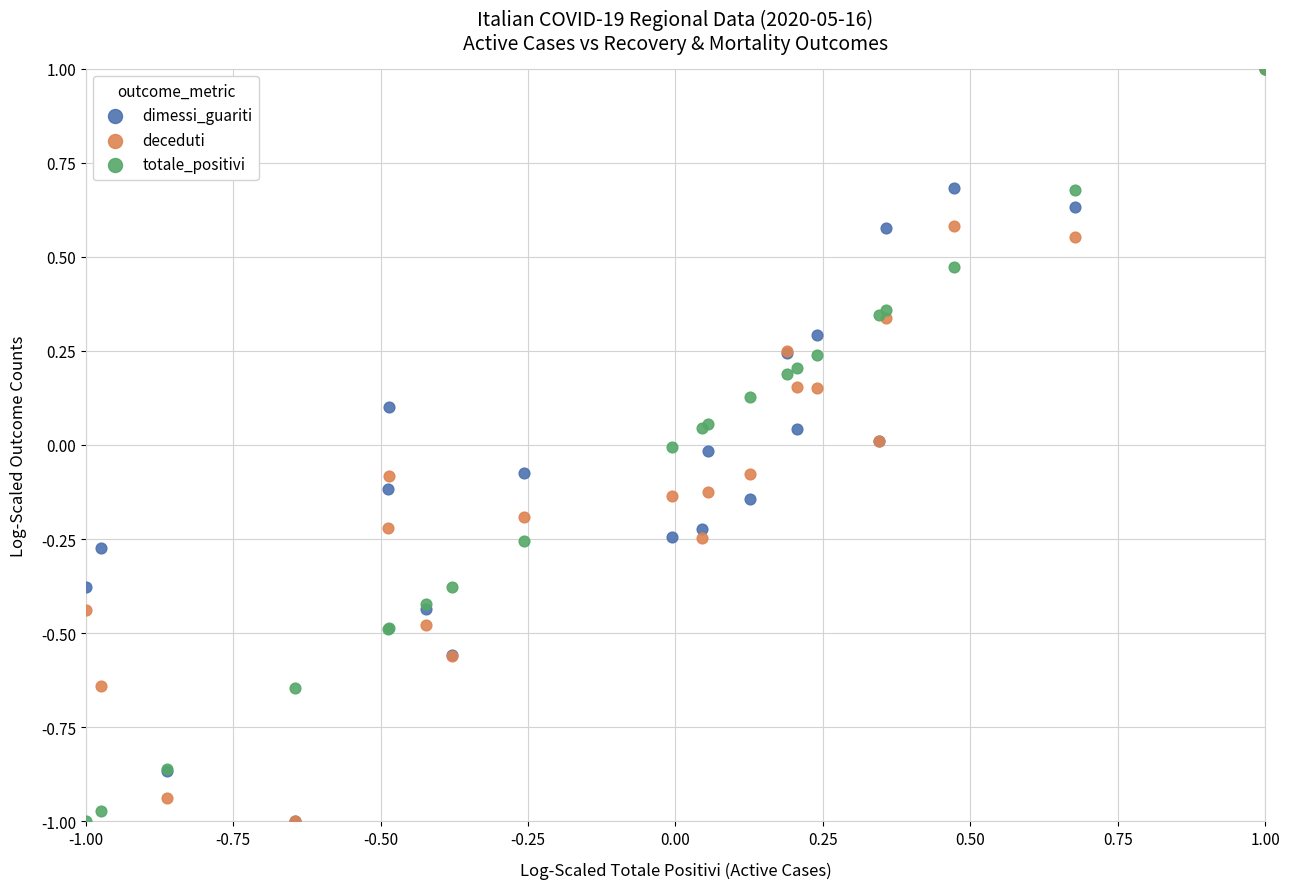

What are all the series names shown in the legend?

dimessi_guariti, deceduti, totale_positivi